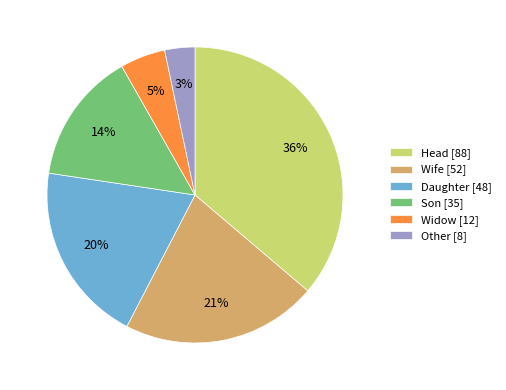

How many segments does this pie chart have?

6